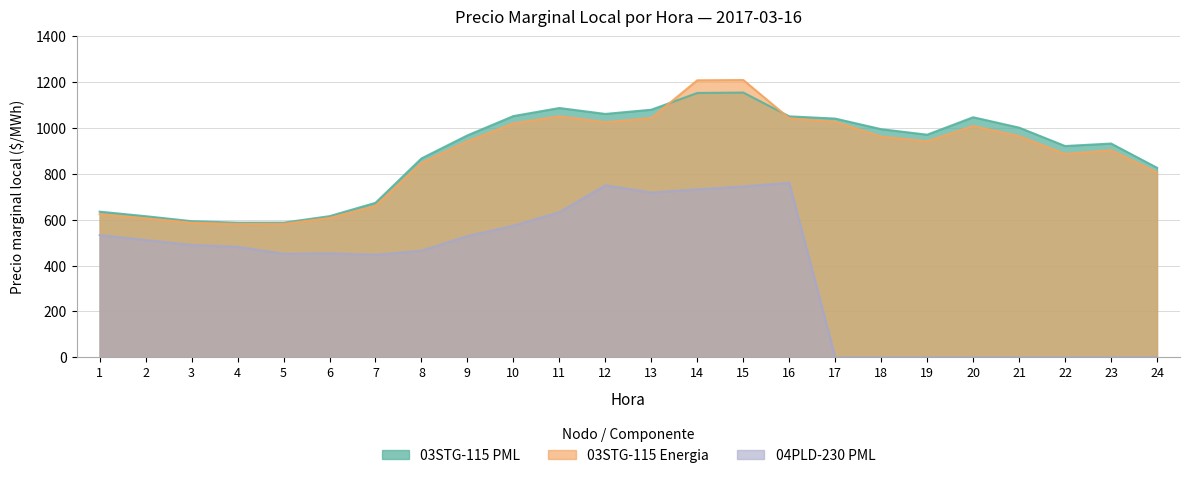

Which category has the lowest value across all series?

17